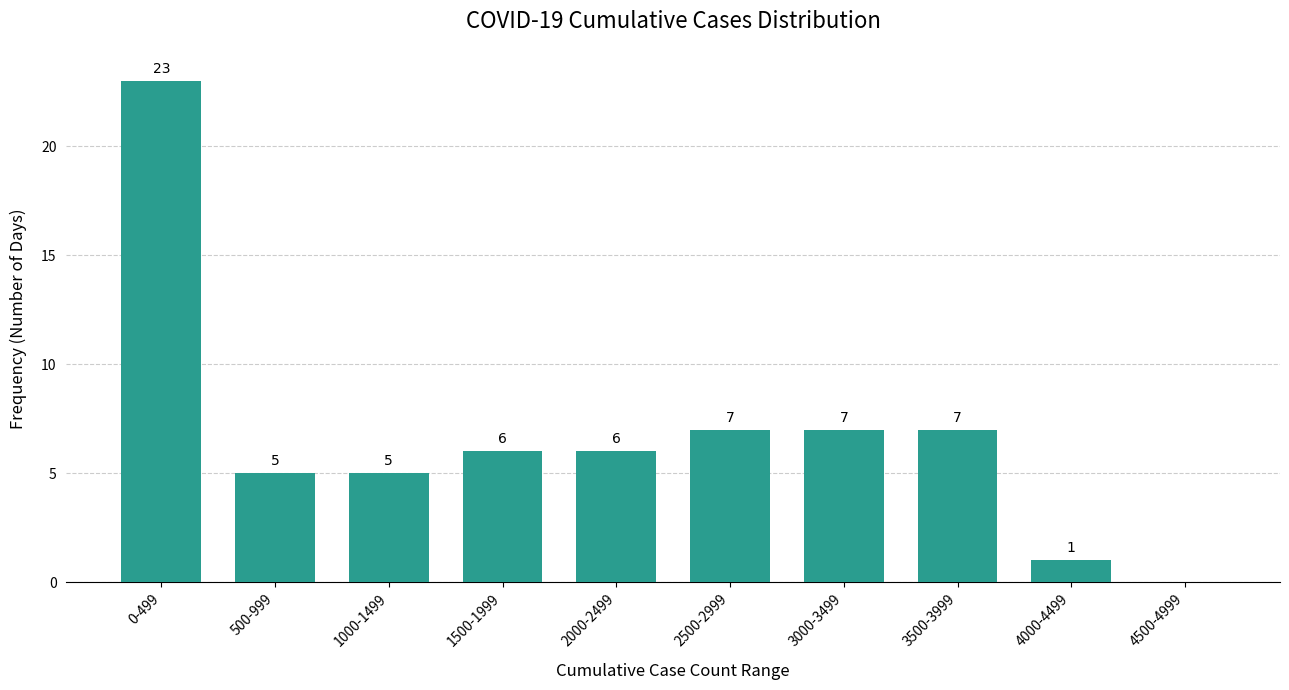

Reading right to left, list all the values displayed in this chart.

4500-4999=0	4000-4499=1	3500-3999=7	3000-3499=7	2500-2999=7	2000-2499=6	1500-1999=6	1000-1499=5	500-999=5	0-499=23